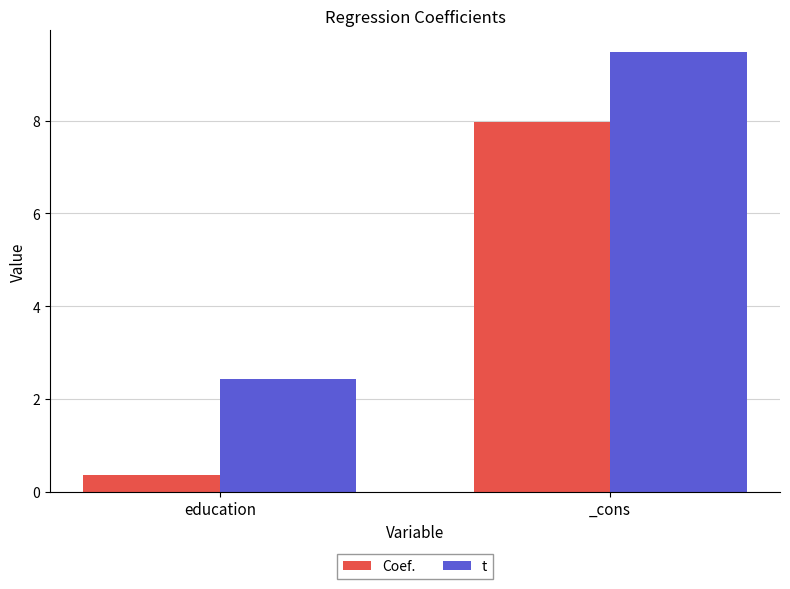

Where does the t series first go above 9?

_cons